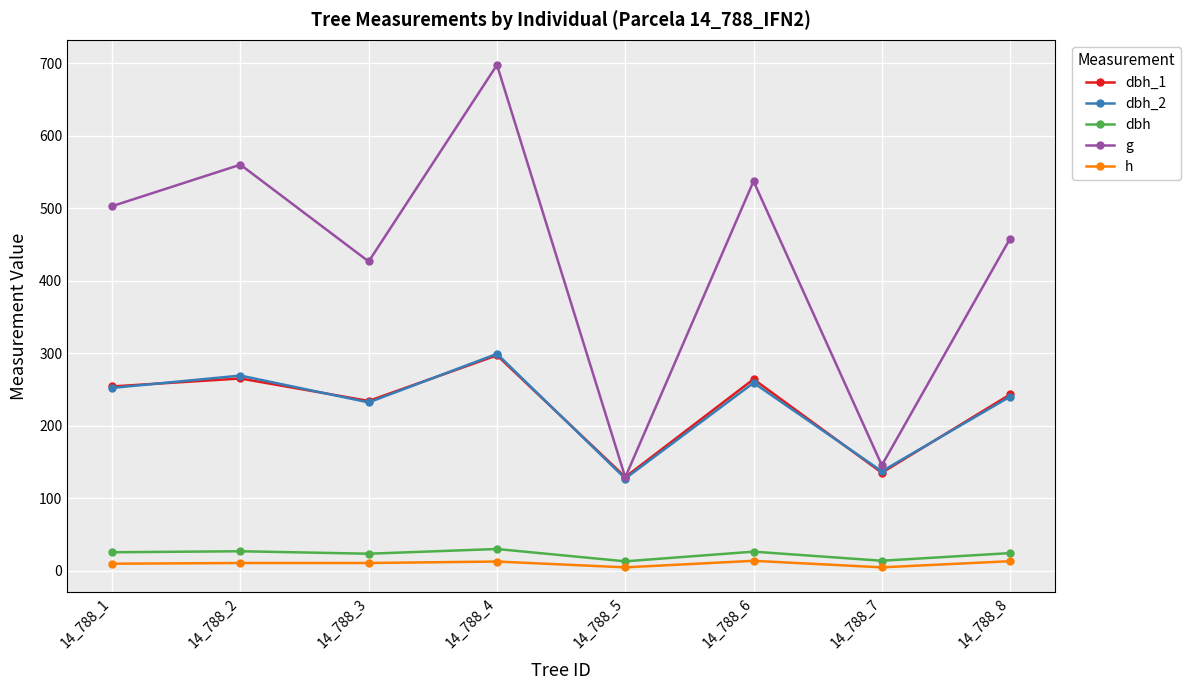

Which series has the largest range (max minus min)?

g